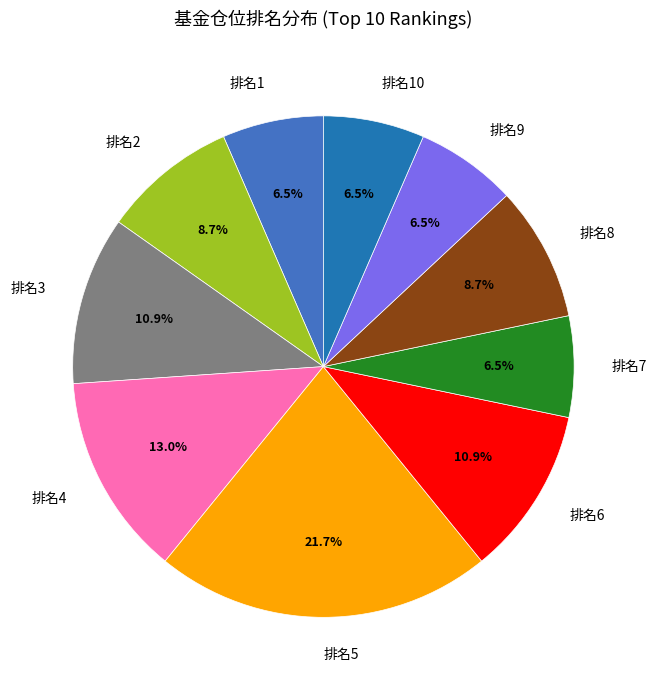

What is the total percentage of 排名3 and 排名2?

19.6%